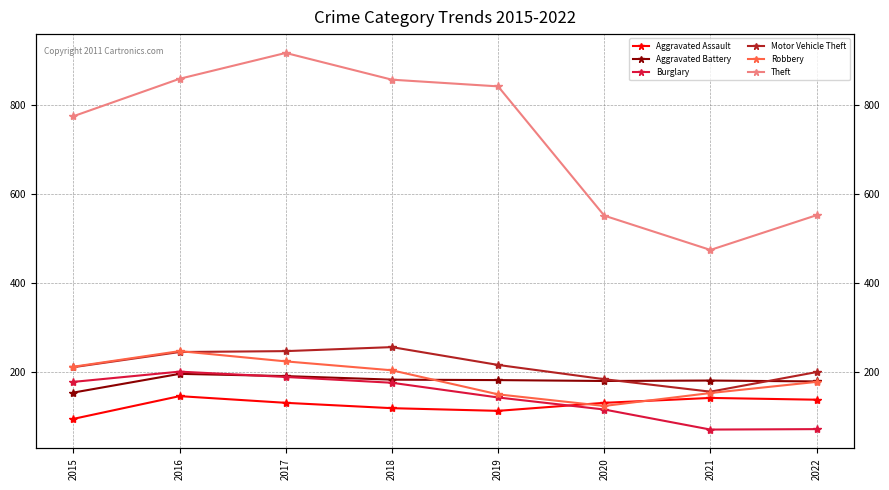

How many interior local peaks does the Robbery series have?

1